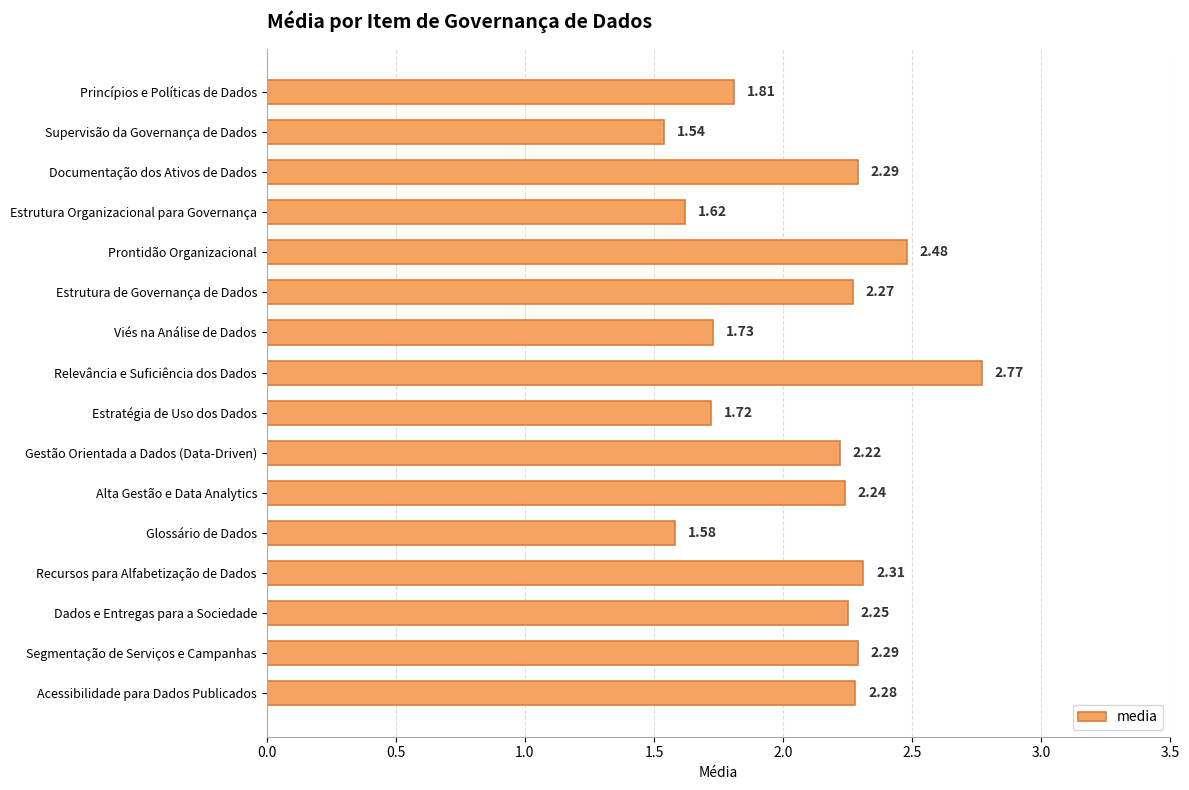

Between Estrutura Organizacional para Governança and Glossário de Dados, which is larger?

Estrutura Organizacional para Governança